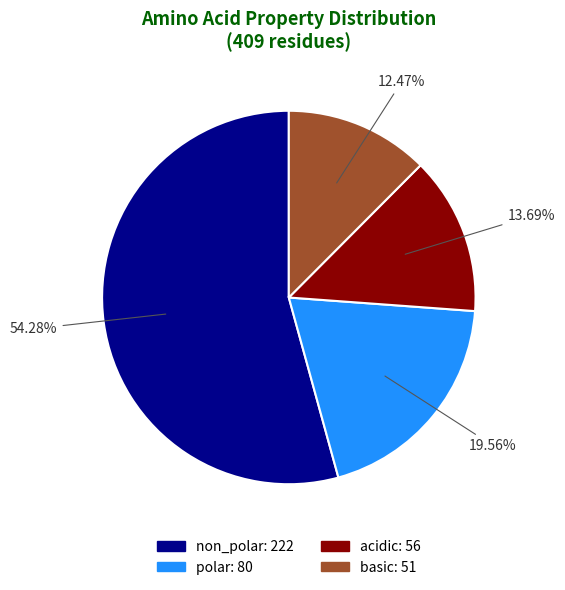

How many segments does this pie chart have?

4